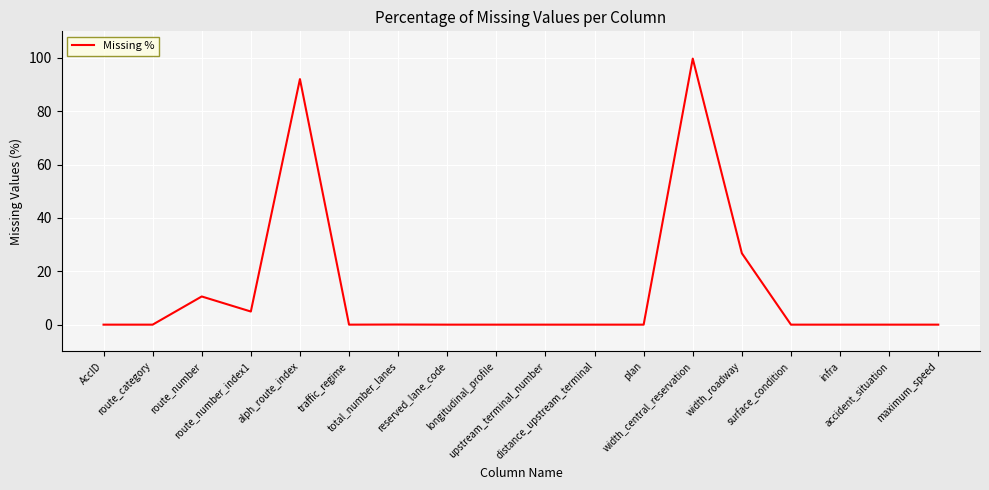

What is the maximum value shown in the chart?

99.8